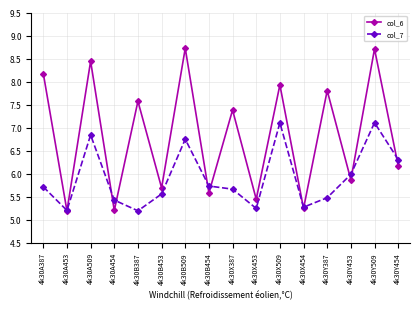

True or false: col_7 has more than 2 points higher than both neighbors.

True